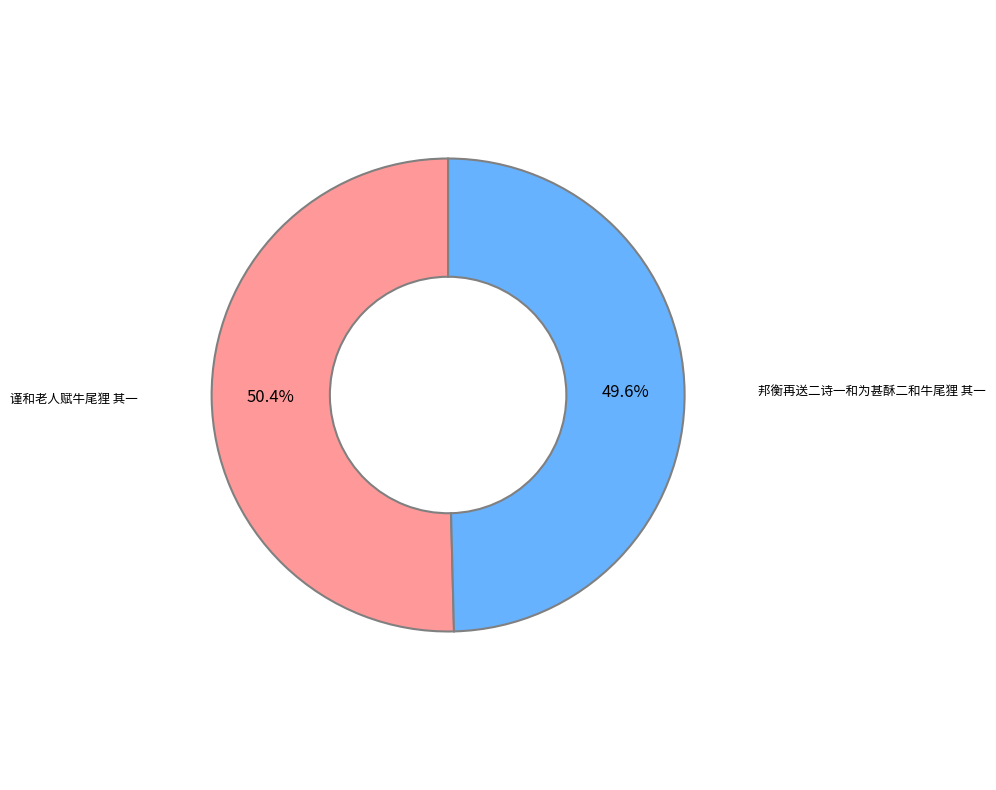

Is there any slice that represents more than half of the pie?

Yes